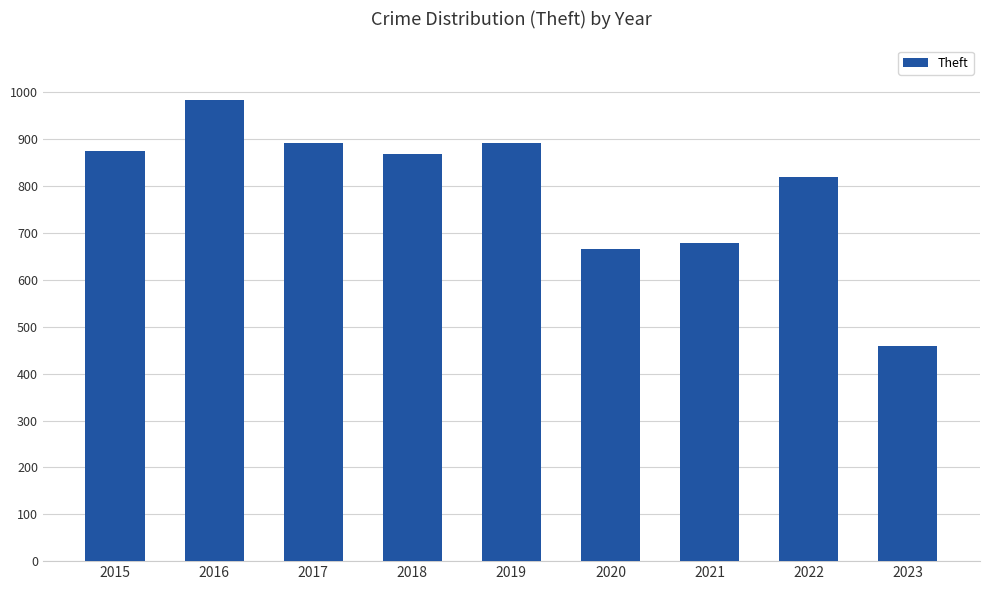

Is it true that the value at 2019 is 891?

True